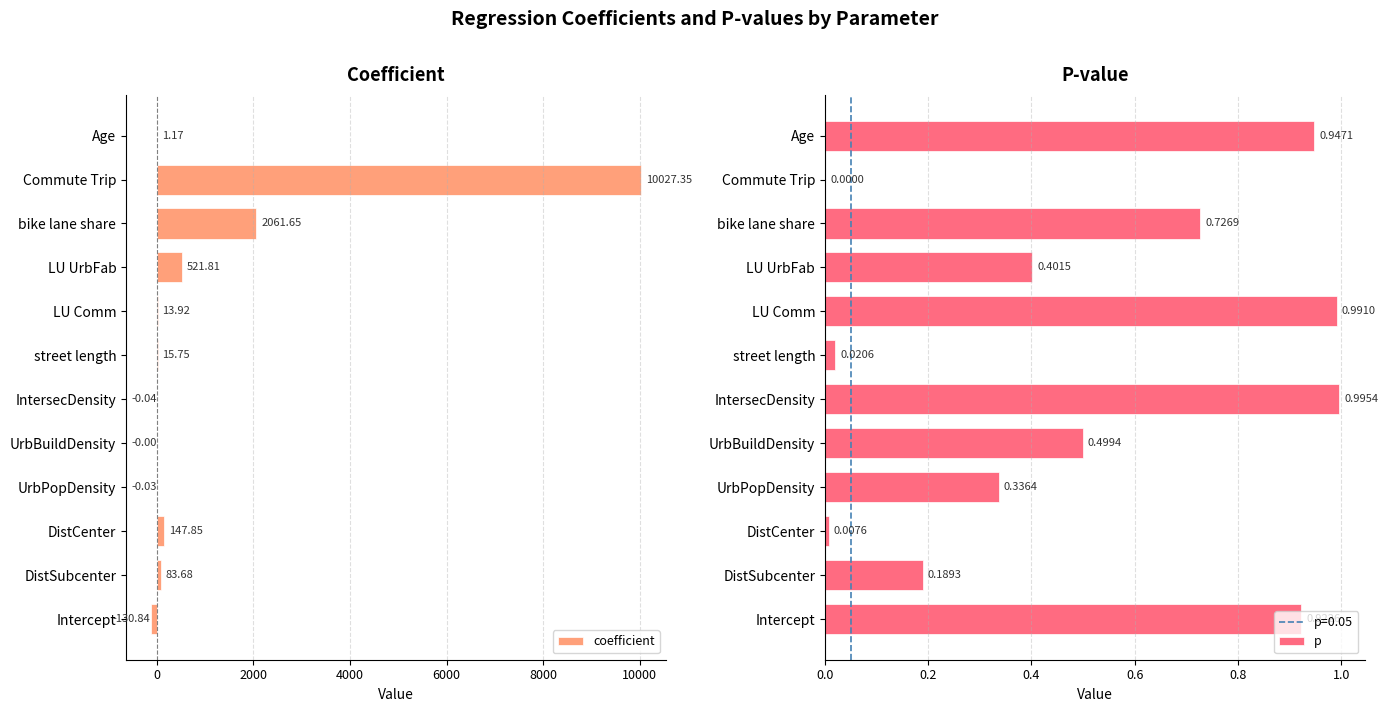

What is the sum of all coefficient values?

12742.3